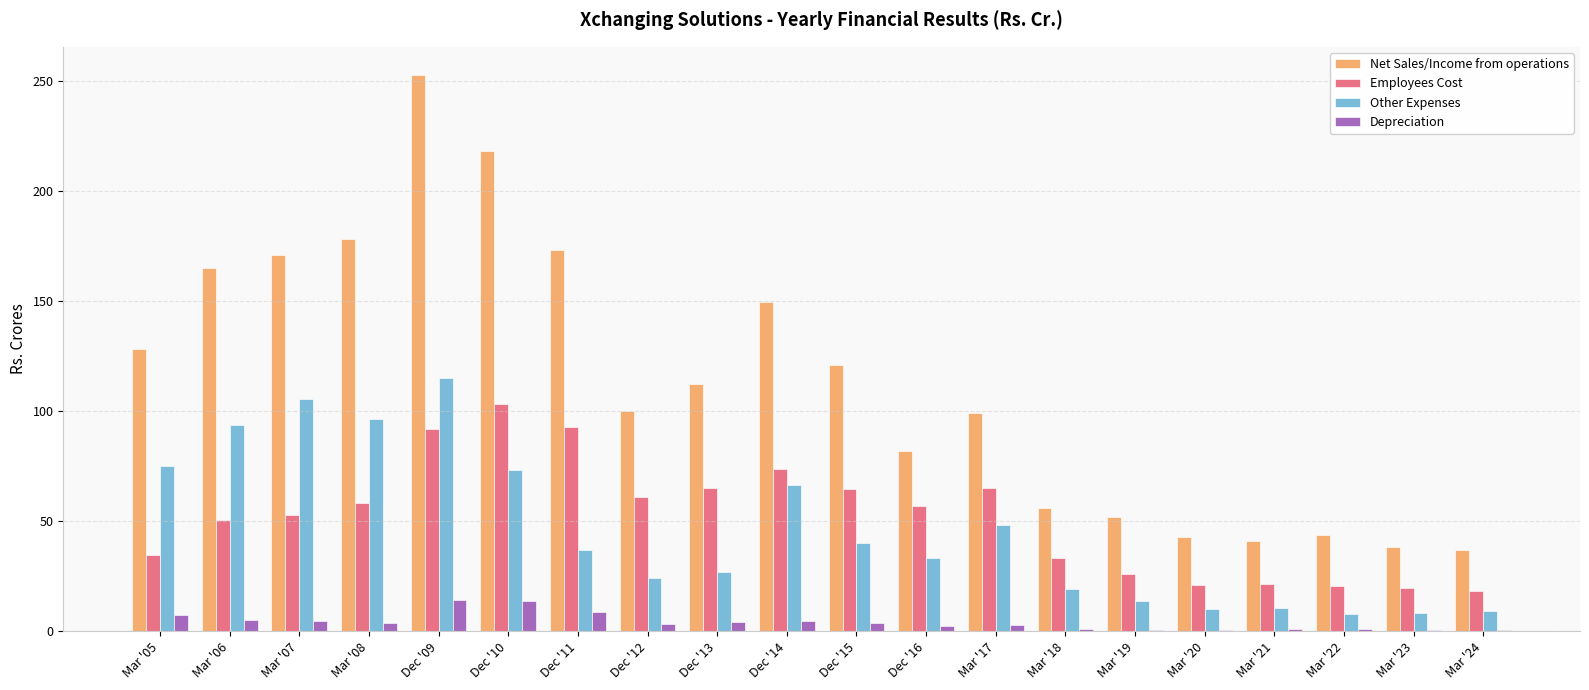

What is the sum of all Other Expenses values?

913.1